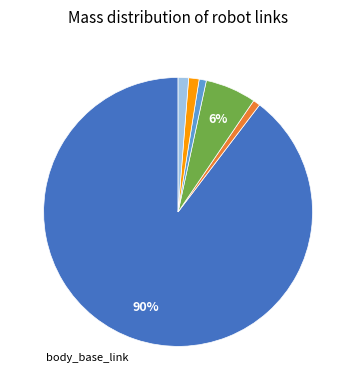

How many slices are in this pie chart?

6